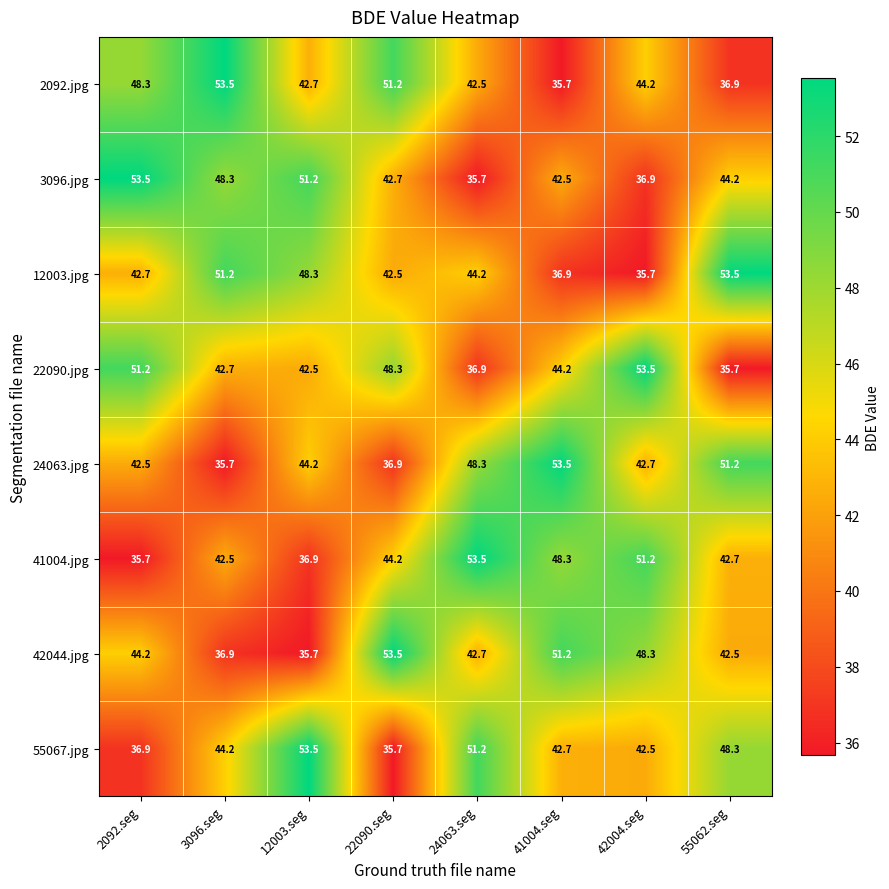

True or false: 12003.jpg has a value of 71.2 at 55062.seg.

False